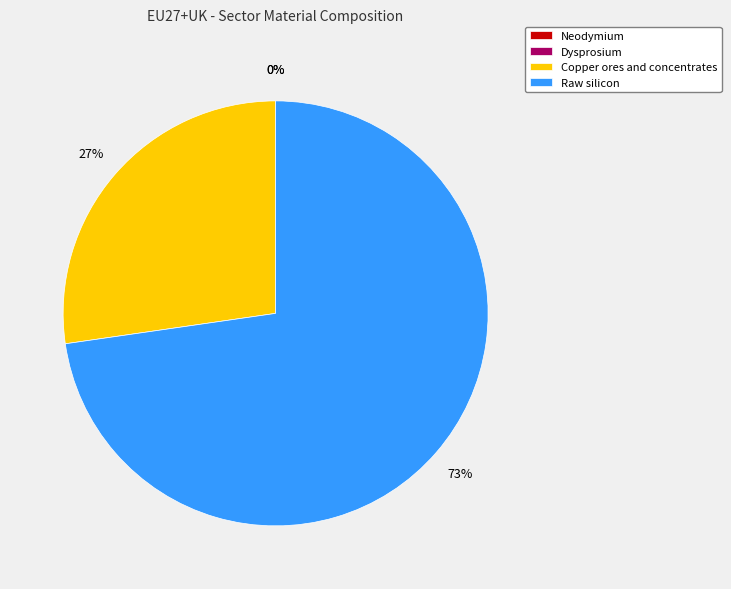

To the nearest percent, what is the combined percentage of Neodymium and Copper ores and concentrates?

27%